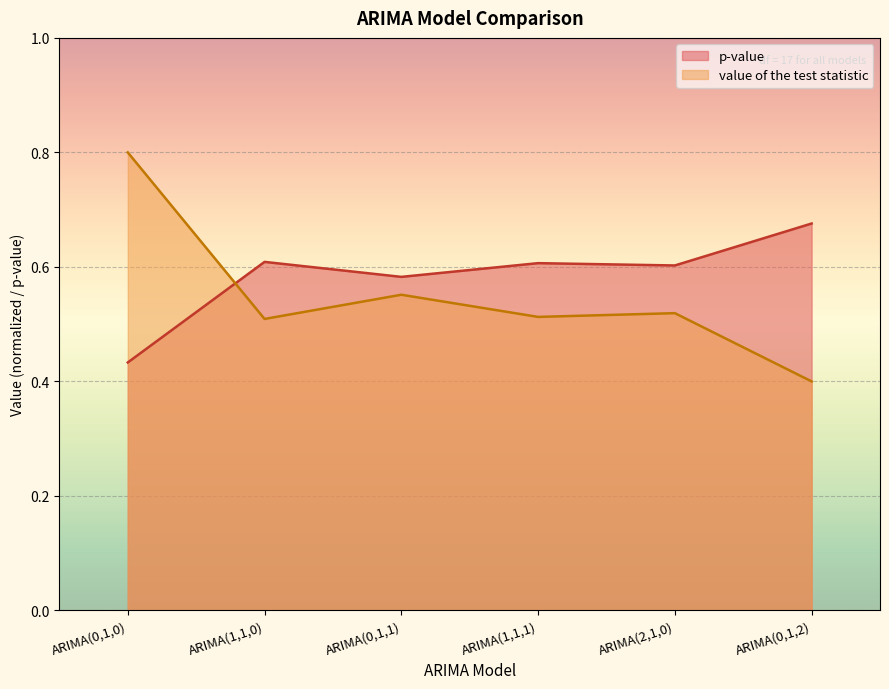

Reading left to right, extract all data points from this chart.

p-value: 0.4	0.6	0.6	0.6	0.6	0.7
value of the test statistic: 0.8	0.5	0.6	0.5	0.5	0.4